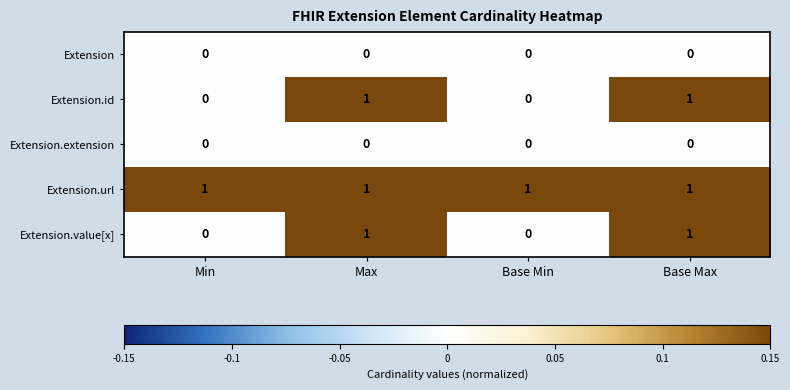

True or false: Extension has a value of 0 at Min.

True